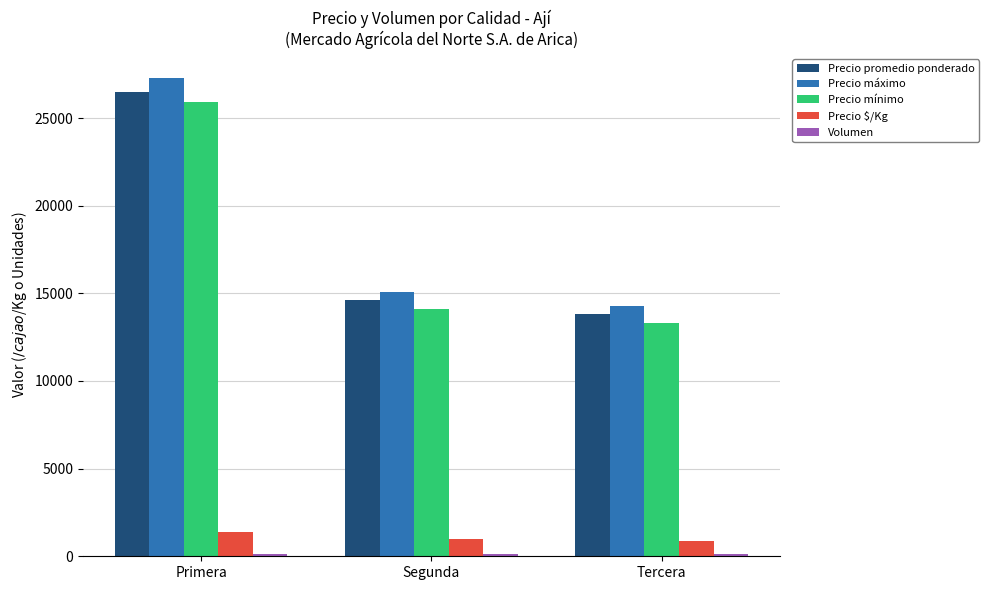

Where is Precio máximo nearest to the value 20800?

Segunda